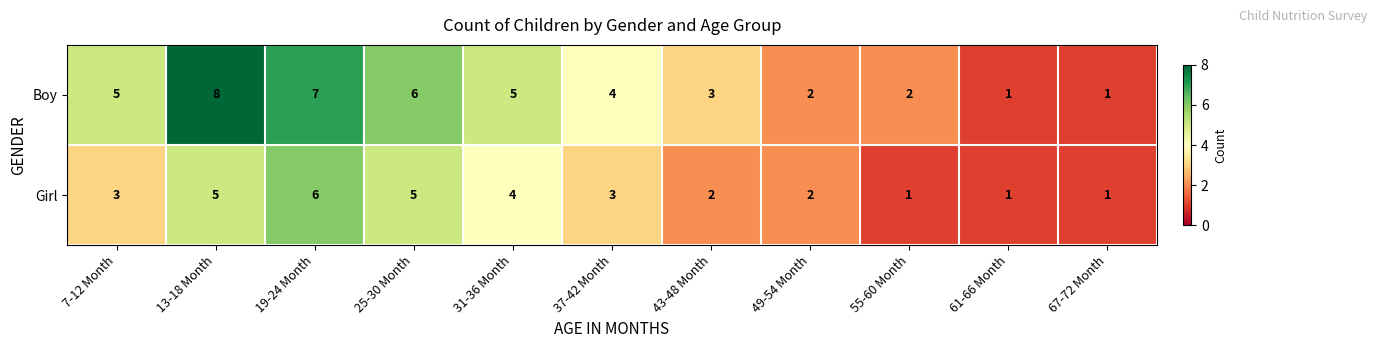

Between 31-36 Month and 49-54 Month, which series saw the biggest shift?

Boy